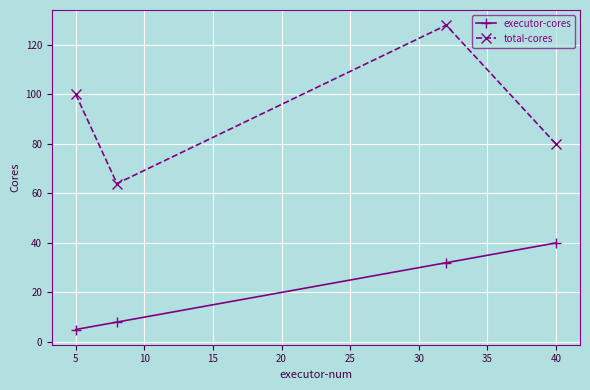

List the series in order of their peak value, highest first.

total-cores, executor-cores